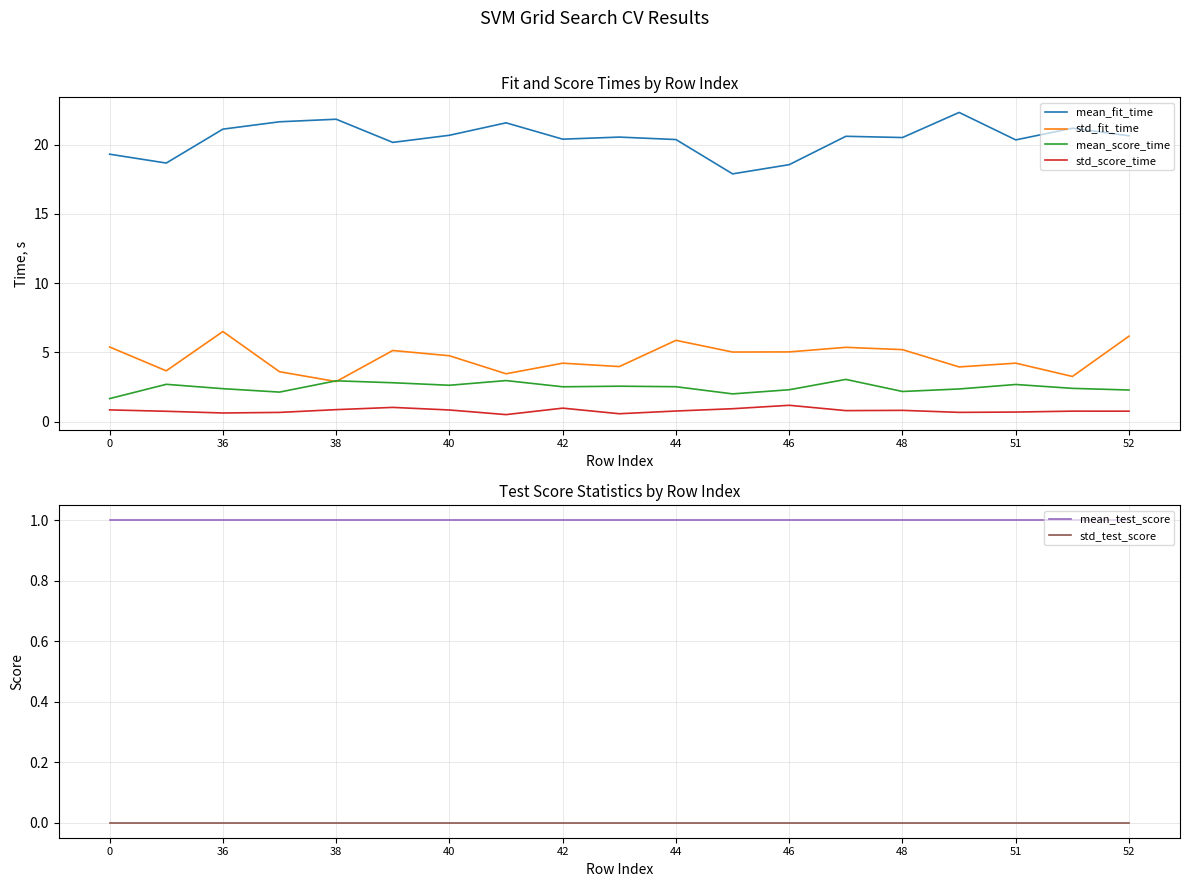

Reading right to left, what are all the values shown in this chart?

mean_fit_time: 20.6	21.2	20.3	22.3	20.5	20.6	18.6	17.9	20.4	20.5	20.4	21.6	20.7	20.2	21.8	21.6	21.1	18.7	19.3
std_fit_time: 6.2	3.3	4.2	3.9	5.2	5.4	5.0	5.0	5.9	4.0	4.2	3.4	4.8	5.1	2.9	3.6	6.5	3.7	5.4
mean_score_time: 2.3	2.4	2.7	2.4	2.2	3.0	2.3	2.0	2.5	2.6	2.5	3.0	2.6	2.8	2.9	2.1	2.4	2.7	1.7
std_score_time: 0.7	0.8	0.7	0.7	0.8	0.8	1.2	0.9	0.8	0.6	1.0	0.5	0.8	1.0	0.9	0.7	0.6	0.7	0.8
mean_test_score: 1.0	1.0	1.0	1.0	1.0	1.0	1.0	1.0	1.0	1.0	1.0	1.0	1.0	1.0	1.0	1.0	1.0	1.0	1.0
std_test_score: 0.0	0.0	0.0	0.0	0.0	0.0	0.0	0.0	0.0	0.0	0.0	0.0	0.0	0.0	0.0	0.0	0.0	0.0	0.0